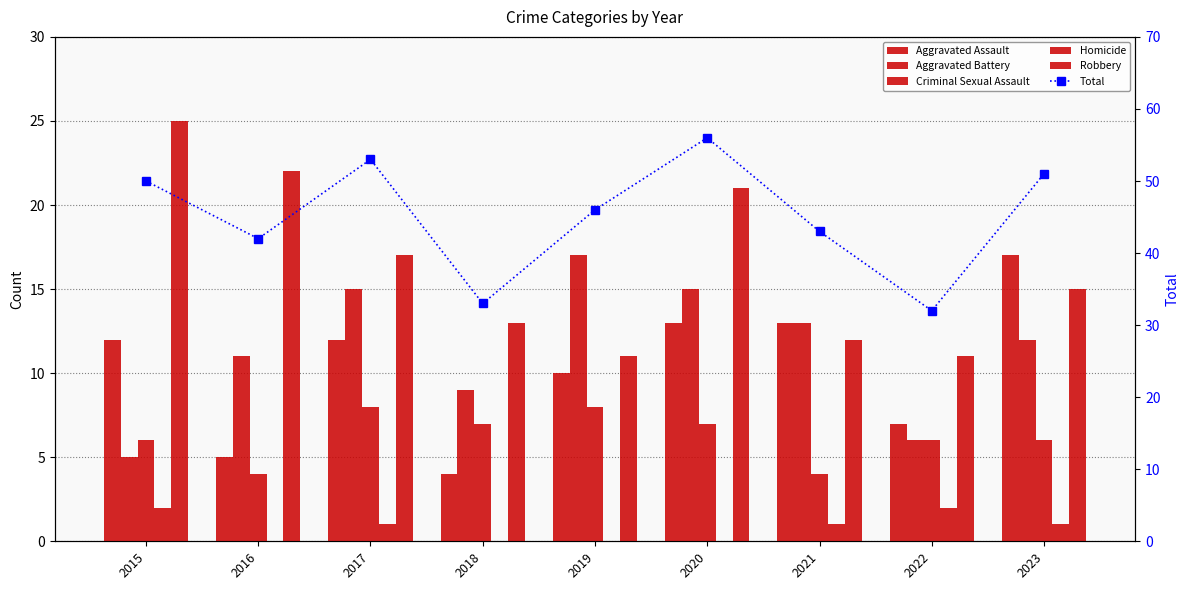

What are all the series names shown in the legend?

Aggravated Assault, Aggravated Battery, Criminal Sexual Assault, Homicide, Robbery, Total